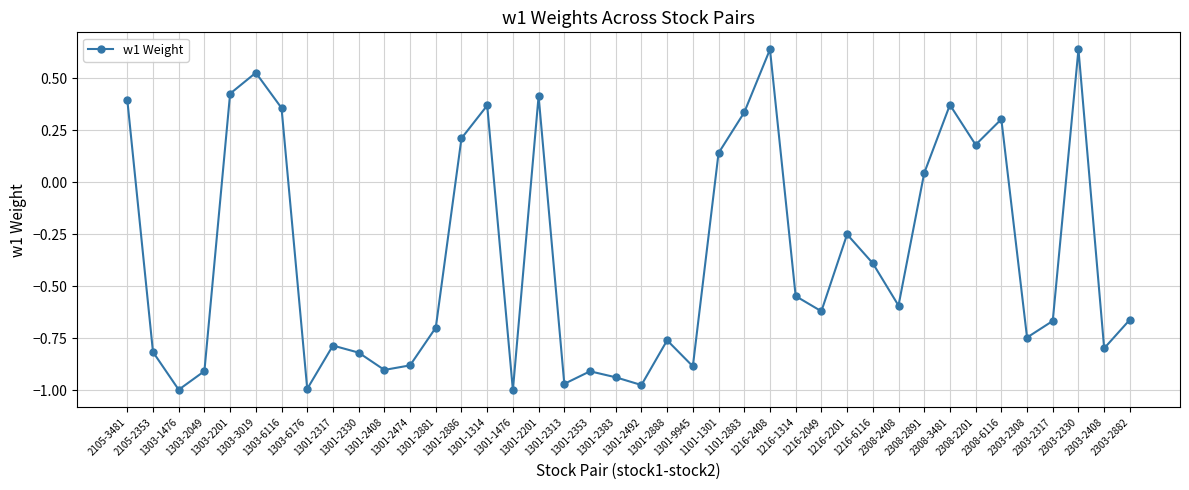

What is the change in value from 1303-2049 to 1303-2201?

+1.3